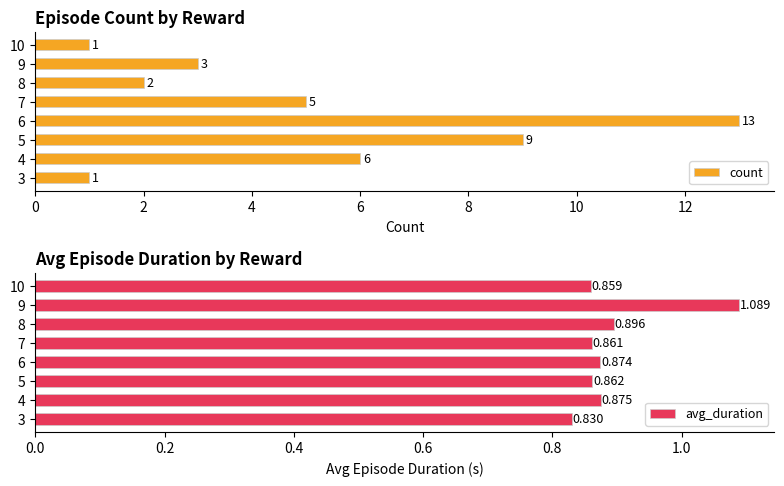

Reading left to right, list all the values displayed in this chart.

count: 0=1.0	2=6.0	4=9.0	6=13.0	8=5.0	10=2.0	12=3.0	14=1.0
avg_duration: 0=0.8	2=0.9	4=0.9	6=0.9	8=0.9	10=0.9	12=1.1	14=0.9